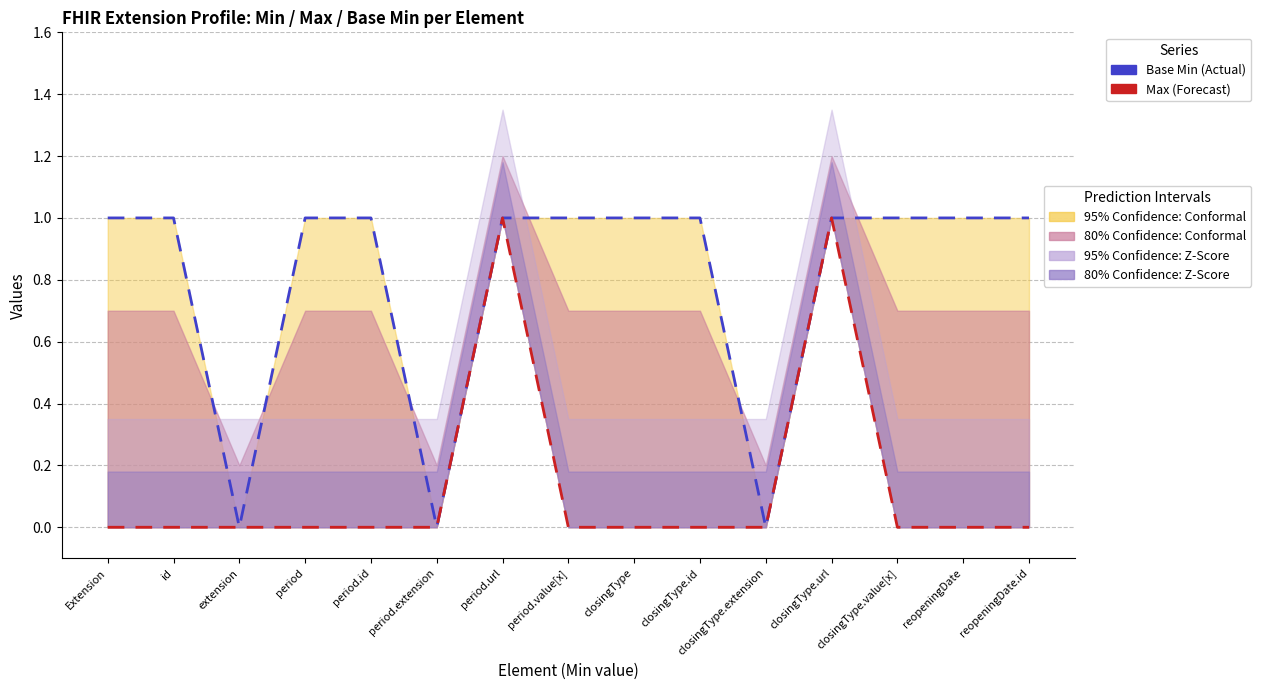

How many interior local peaks does the Base Min (Actual) series have?

2